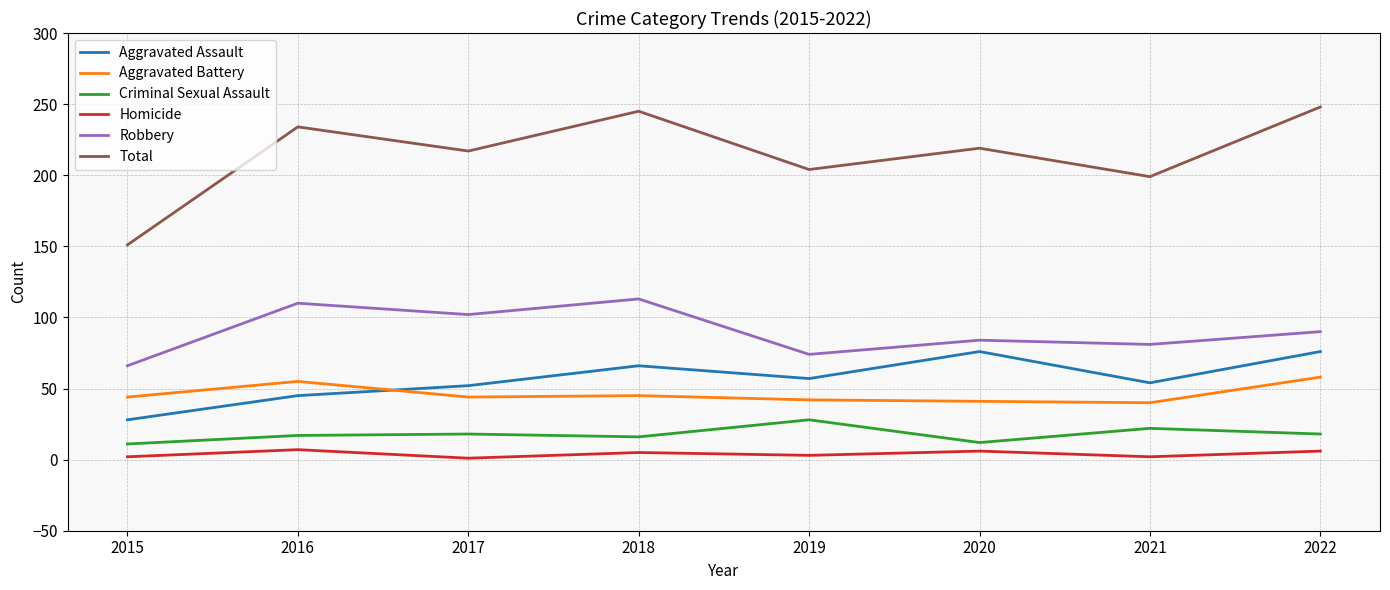

Which series has the largest total across all categories?

Total